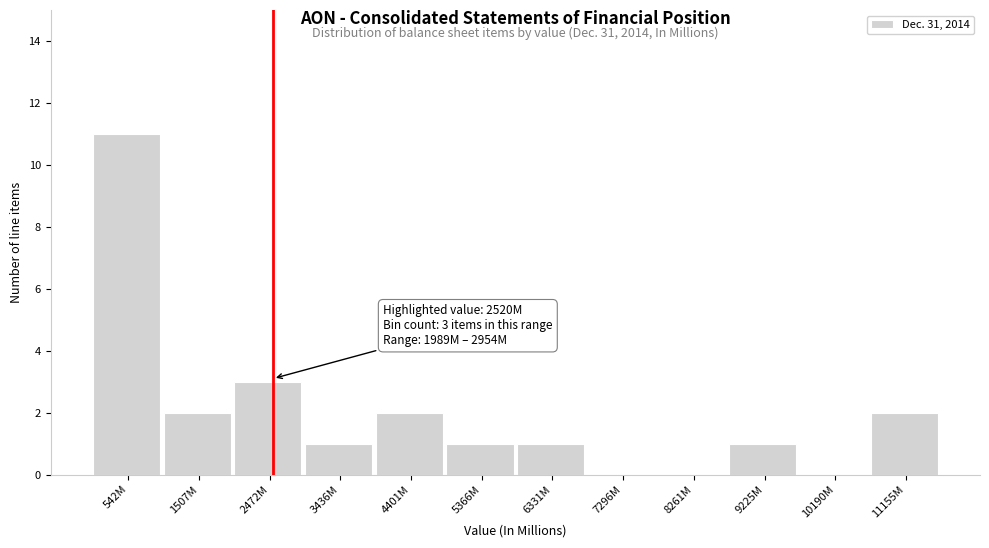

Reading left to right, extract all data points from this chart.

542M=11	1507M=2	2472M=3	3436M=1	4401M=2	5366M=1	6331M=1	7296M=0	8261M=0	9225M=1	10190M=0	11155M=2